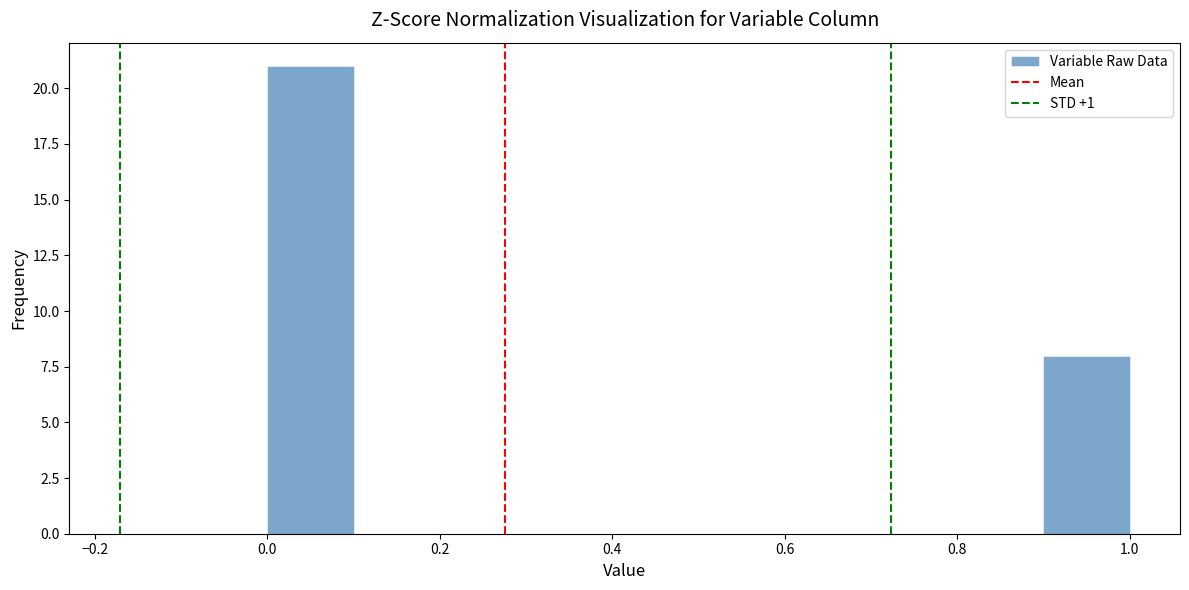

Reading left to right, list every bar in this chart as the range it spans on the x-axis followed by its height. The values are not printed on the chart, so give them approximately, as read against the axis.

0.0 to 0.1: 21
0.1 to 0.2: 0
0.2 to 0.3: 0
0.3 to 0.4: 0
0.4 to 0.5: 0
0.5 to 0.6: 0
0.6 to 0.7: 0
0.7 to 0.8: 0
0.8 to 0.9: 0
0.9 to 1.0: 8